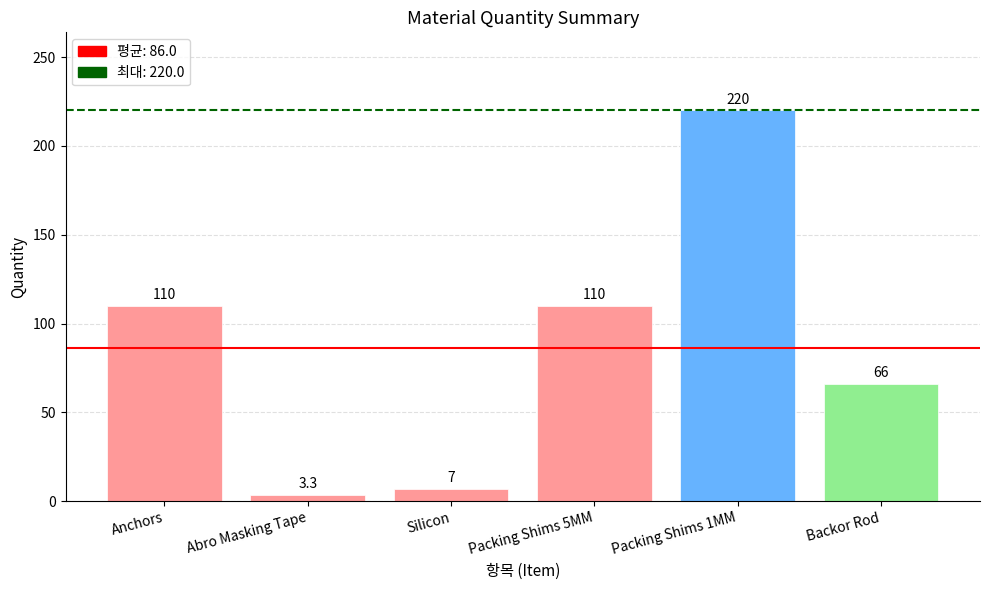

What is the label of the 4th bar from the right?

Silicon